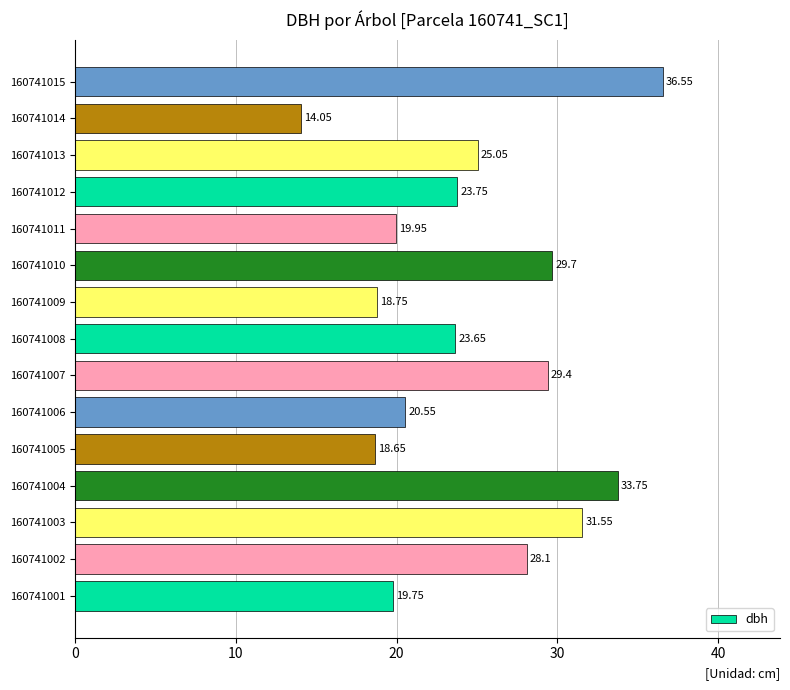

List the labels in order of value, smallest first.

160741014, 160741005, 160741009, 160741001, 160741011, 160741006, 160741008, 160741012, 160741013, 160741002, 160741007, 160741010, 160741003, 160741004, 160741015